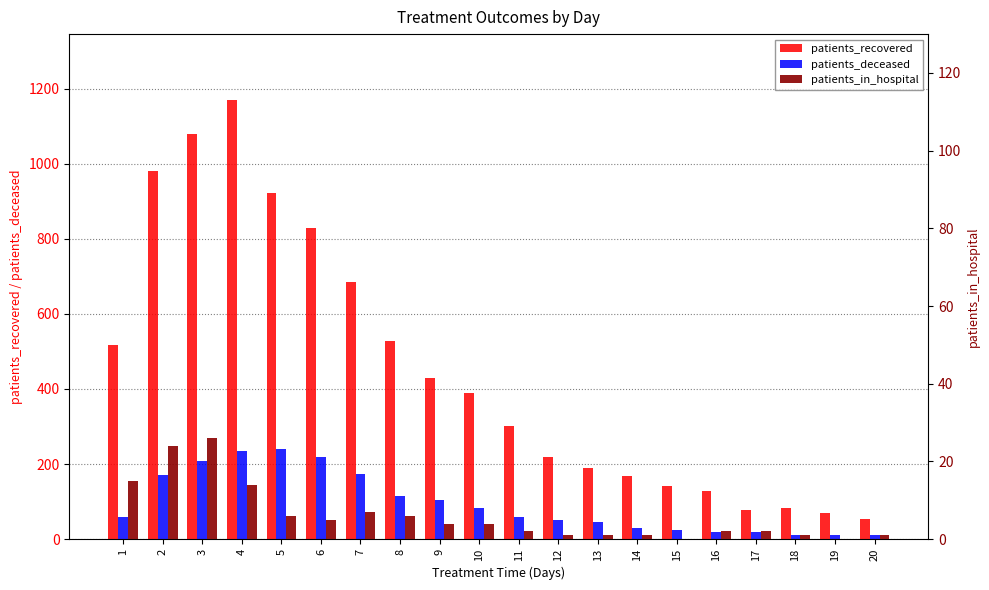

Count the number of categories in the chart.

20